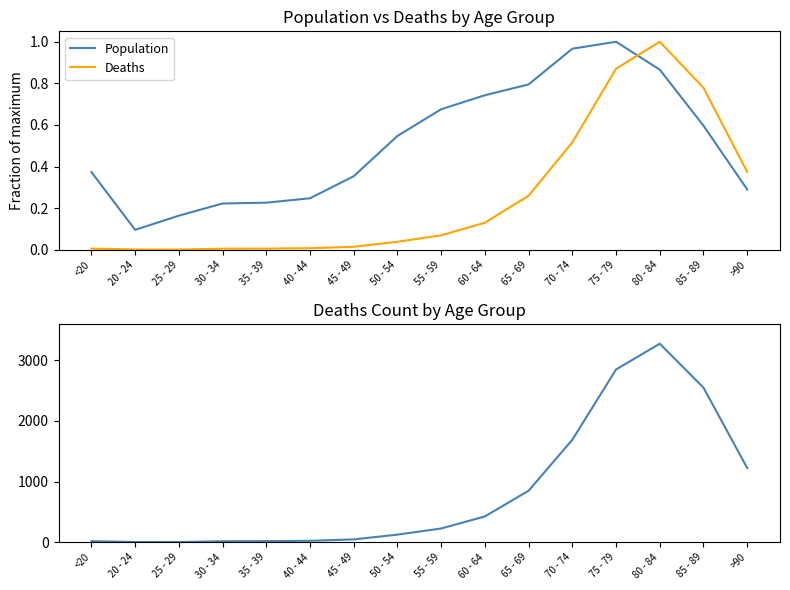

How many interior local valleys does the Population series have?

1